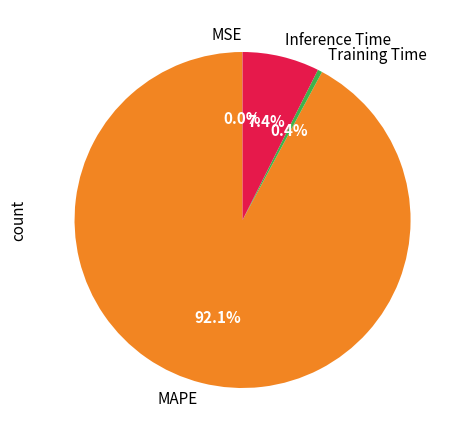

How much of the chart is everything except Inference Time?

92.6%